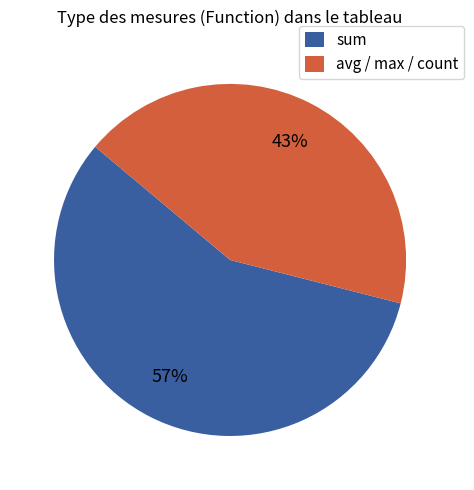

Is the sum of sum and avg / max / count greater than half?

Yes